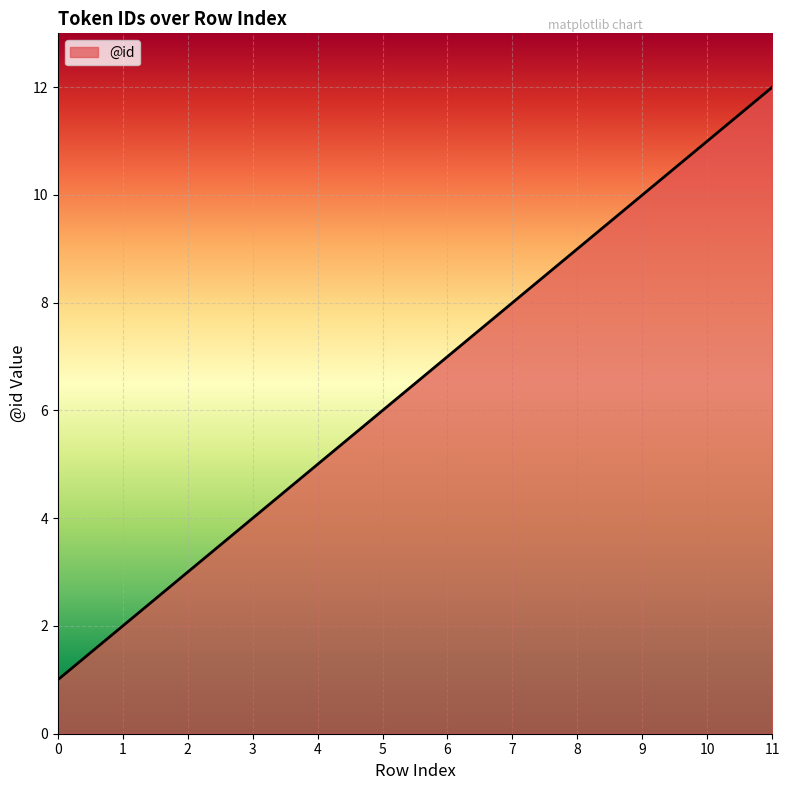

Read the value at 9, to the nearest 10.

10